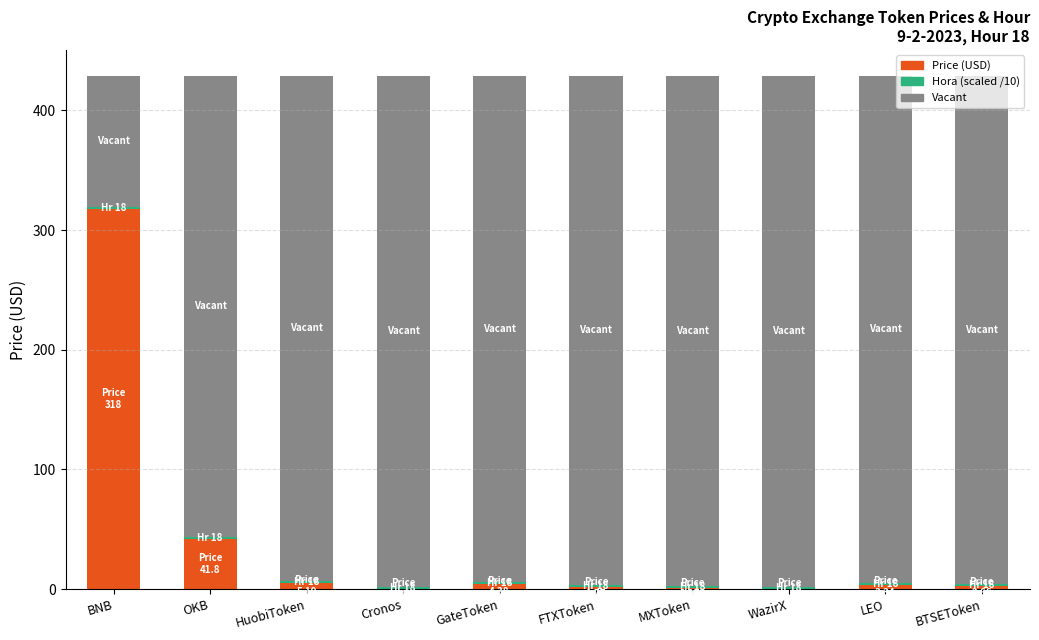

What is the sum of all Price (USD) values?

378.1